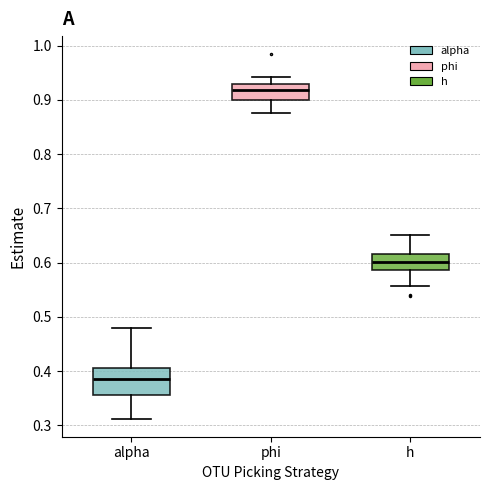

Where does the median line of the box for alpha sit on the y-axis? The values are not printed on the chart, so give them approximately, as read against the axis.

0.39